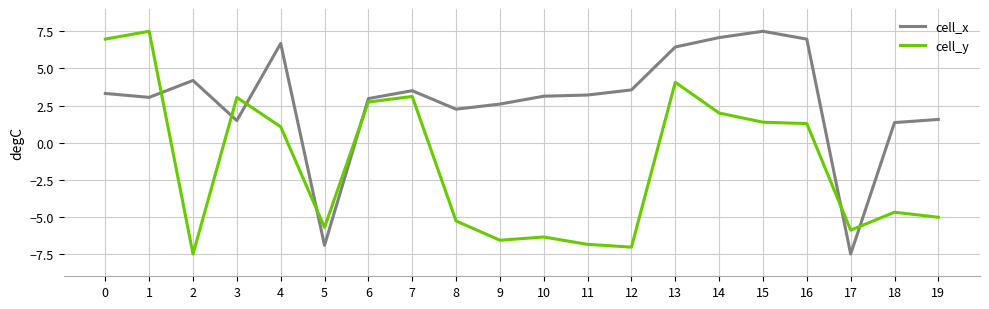

List the series in order of their overall mean, highest first.

cell_x, cell_y